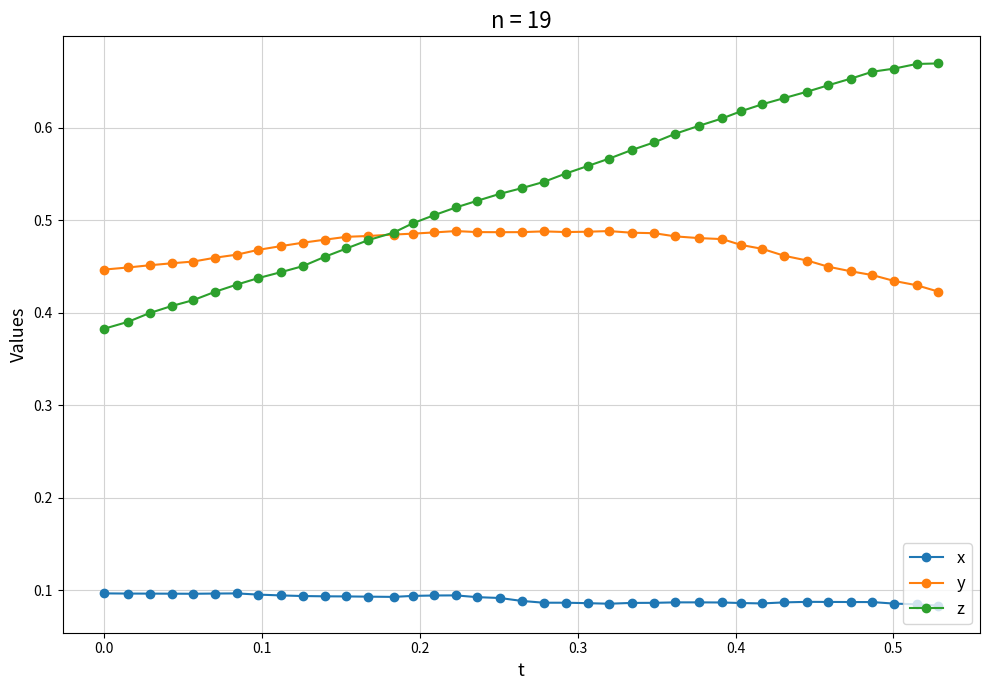

Which series has the widest spread of values?

z